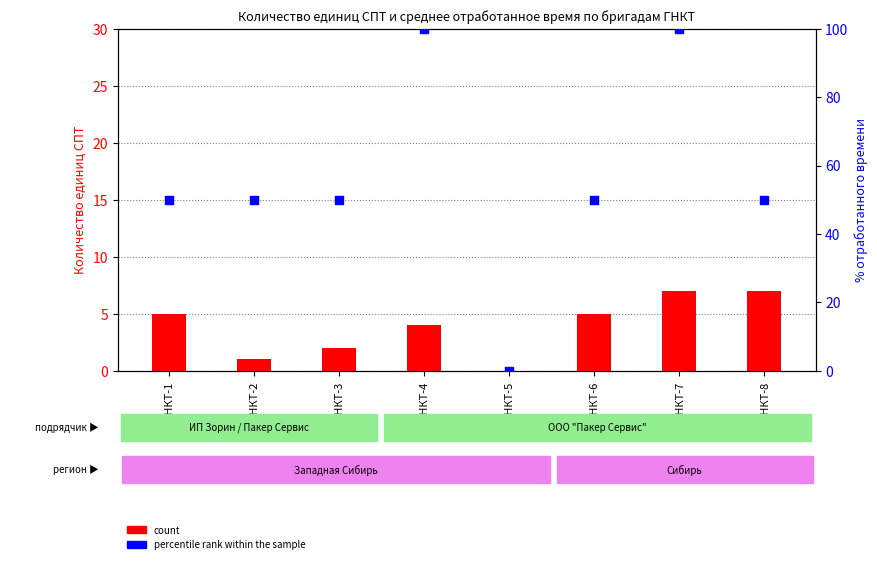

Which series contains the lowest Y value?

count